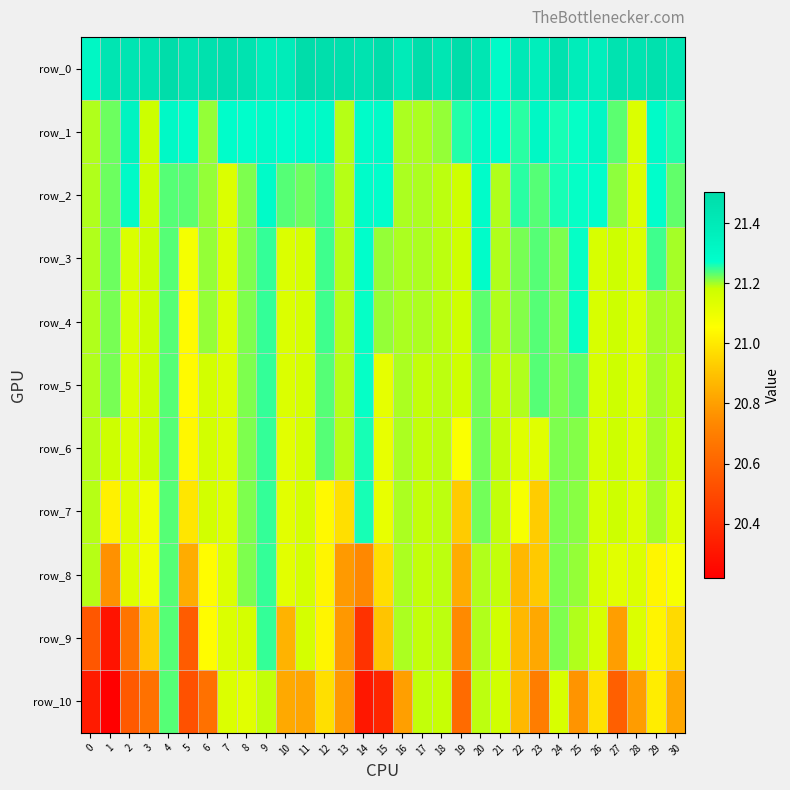

Rank the series by their maximum value, from highest to lowest.

row_0, row_1, row_2, row_3, row_4, row_5, row_6, row_7, row_8, row_9, row_10